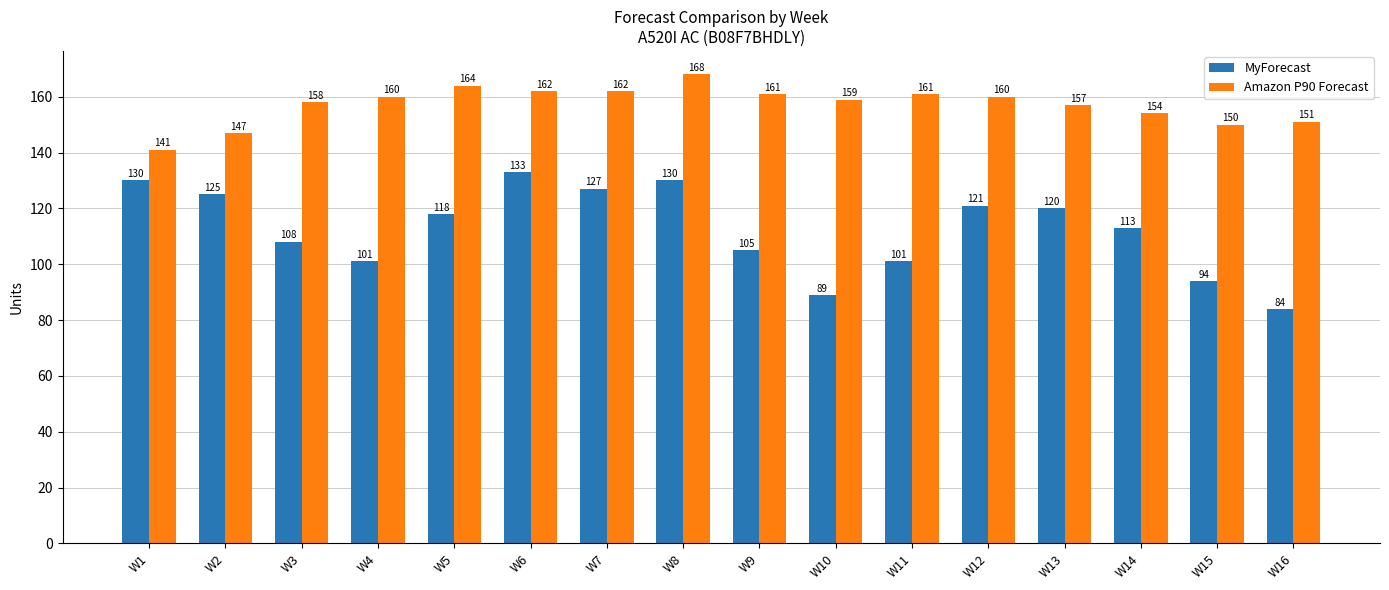

Reading right to left, what are all the values shown in this chart?

MyForecast: W16=84	W15=94	W14=113	W13=120	W12=121	W11=101	W10=89	W9=105	W8=130	W7=127	W6=133	W5=118	W4=101	W3=108	W2=125	W1=130
Amazon P90 Forecast: W16=151	W15=150	W14=154	W13=157	W12=160	W11=161	W10=159	W9=161	W8=168	W7=162	W6=162	W5=164	W4=160	W3=158	W2=147	W1=141